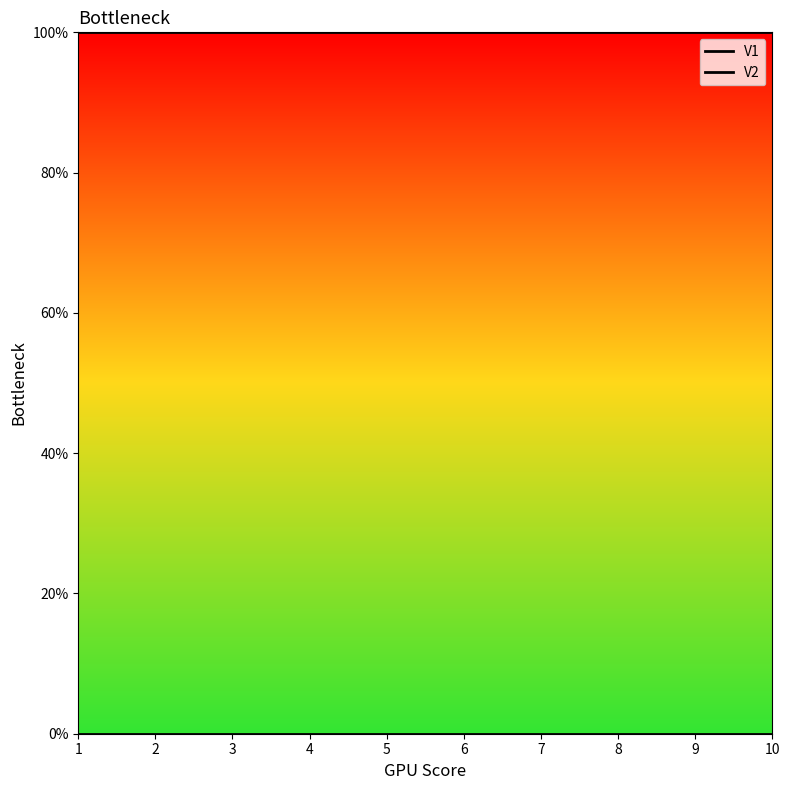

Which has a higher value, 8 or 10?

8